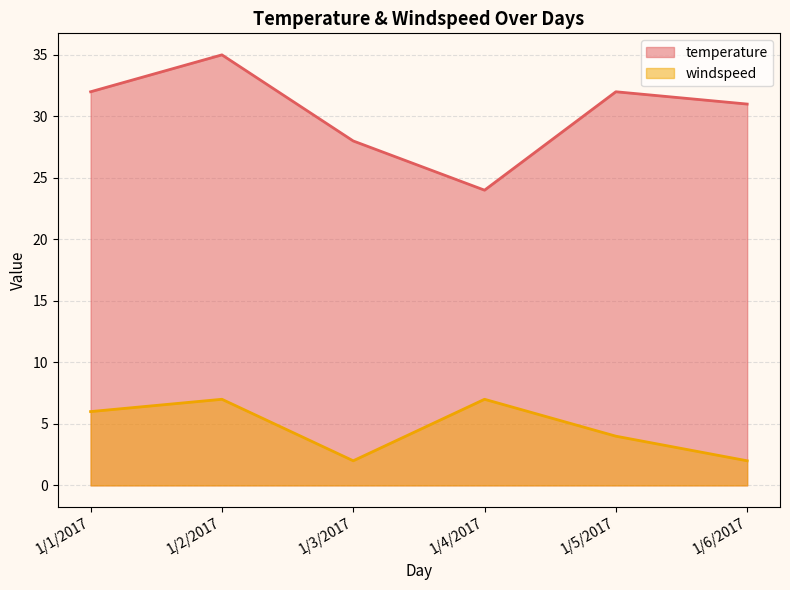

At which category does the chart reach its peak across all series?

1/2/2017